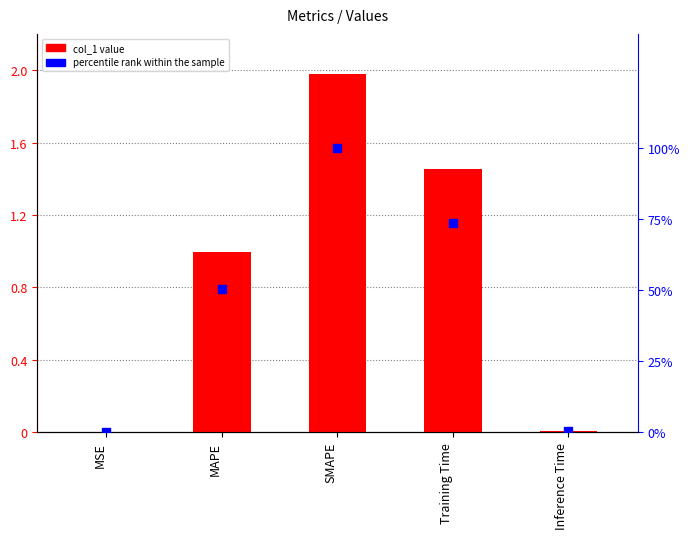

What is the total value across all series at MSE?

0.1